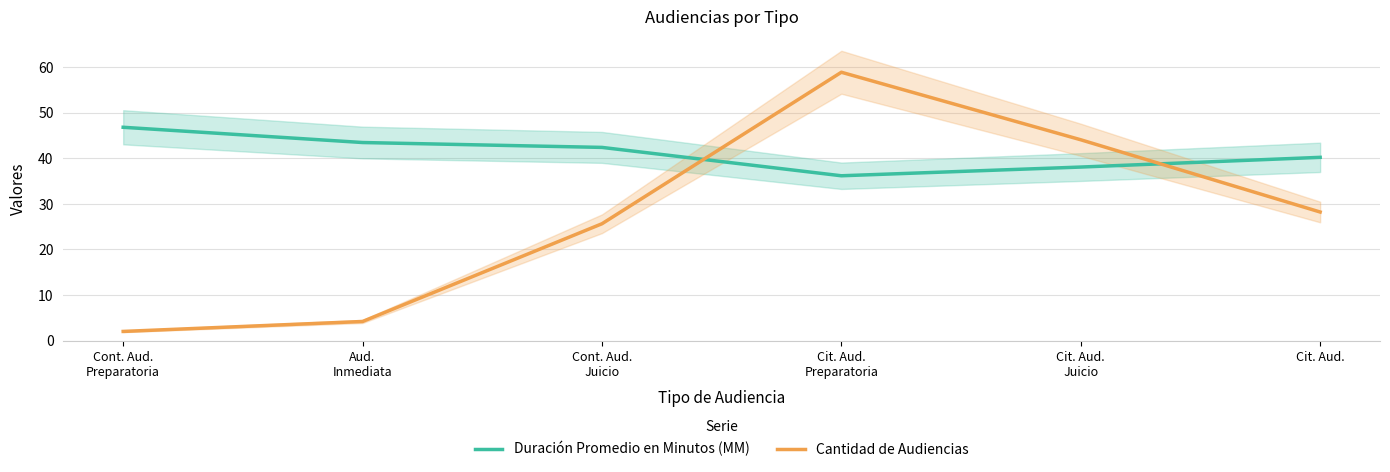

Rank the series by their maximum value, from highest to lowest.

Cantidad de Audiencias, Duración Promedio en Minutos (MM)